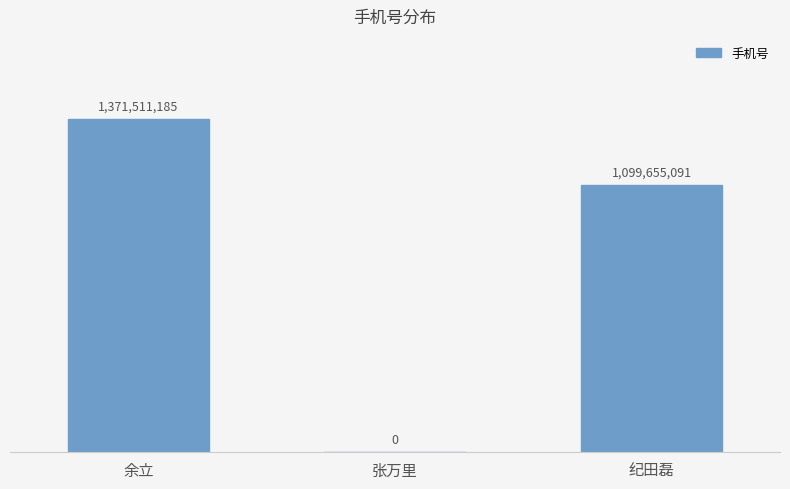

Are the bars horizontal?

No